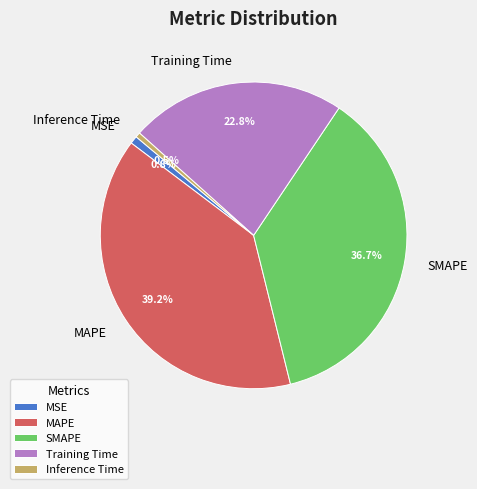

True or false: MAPE accounts for 39% of the total.

True